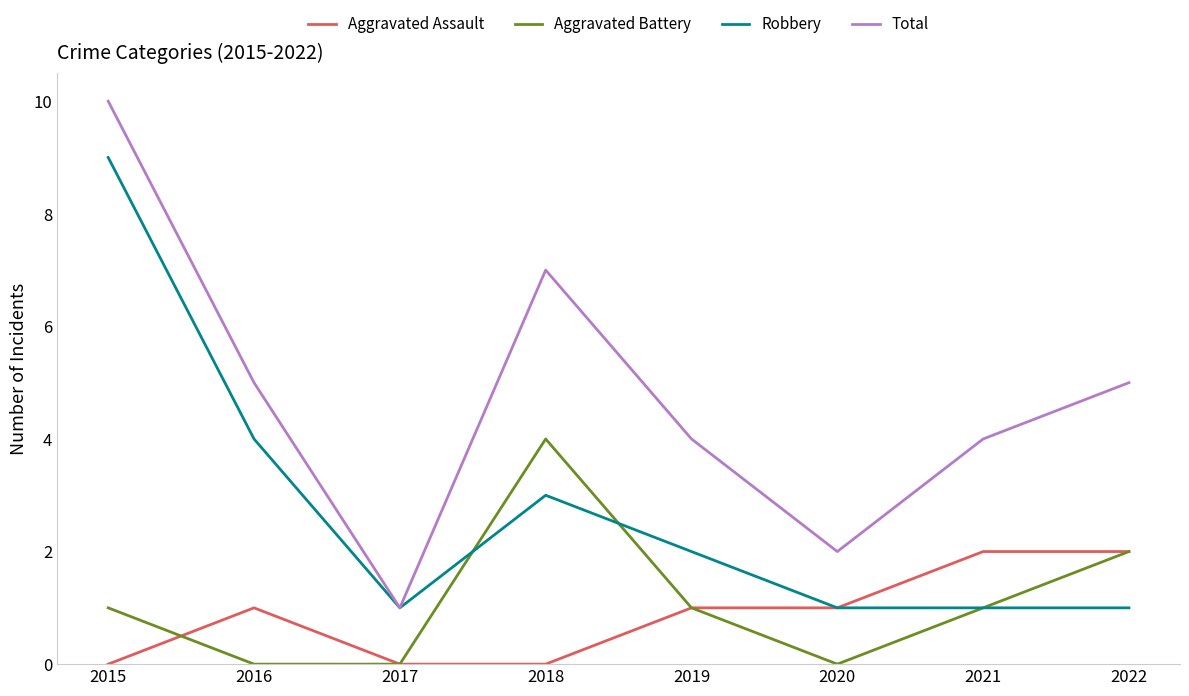

What value does the Aggravated Assault series have at 2019?

1